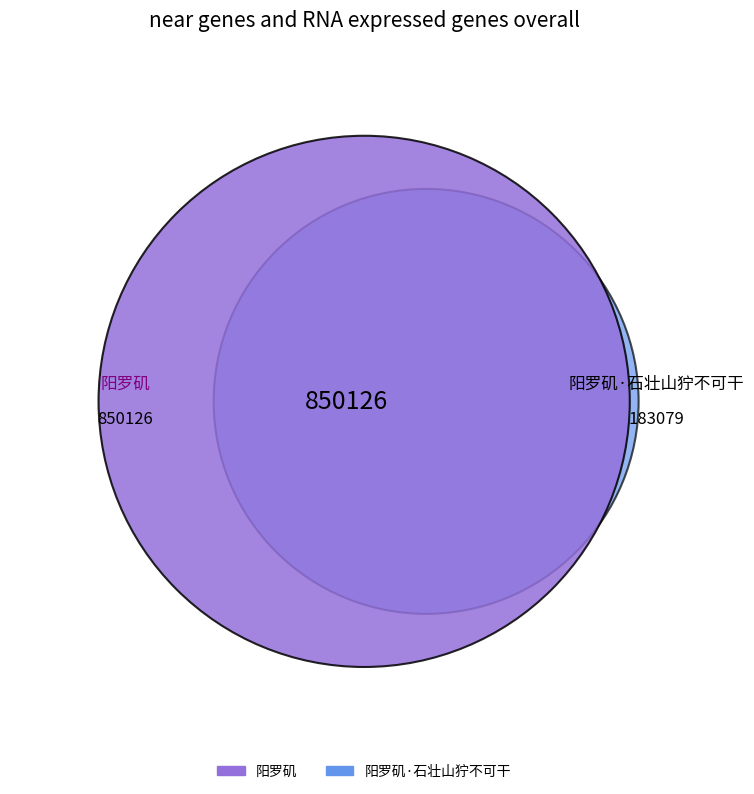

Which slice is the largest?

阳罗矶